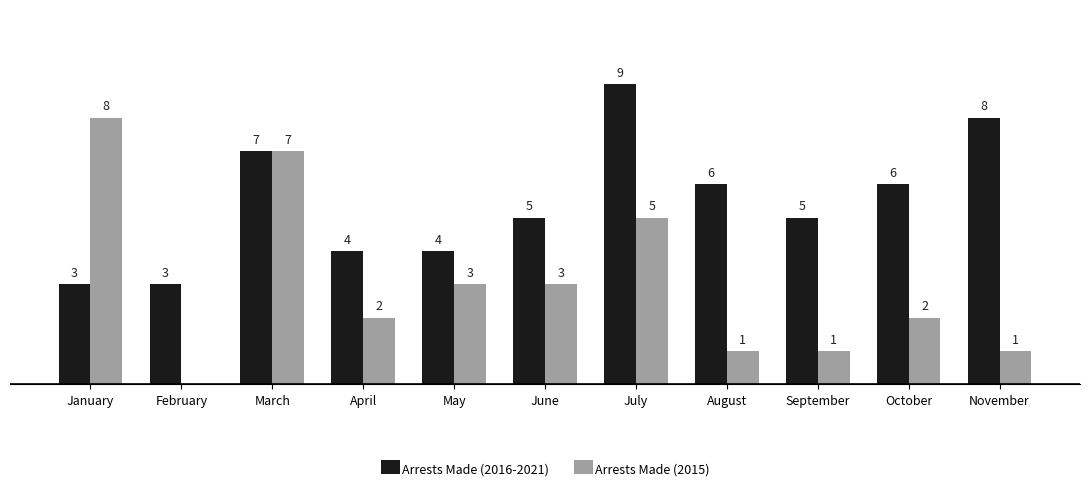

Where does the Arrests Made (2015) series first go above 2?

January